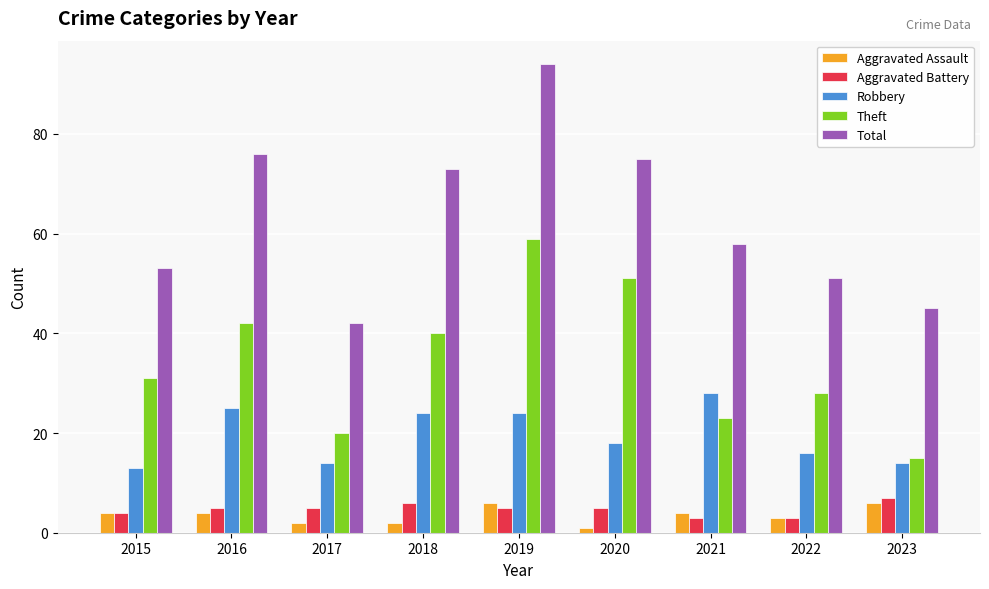

Which series has the widest spread of values?

Total